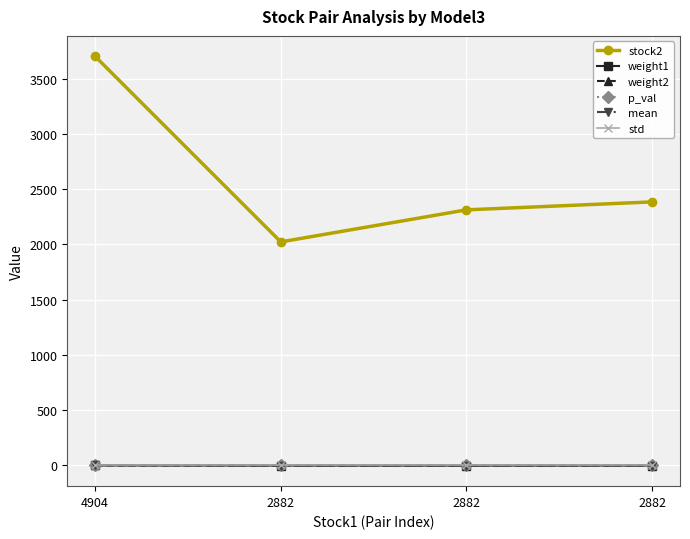

At which label does weight1 reach its minimum?

2882